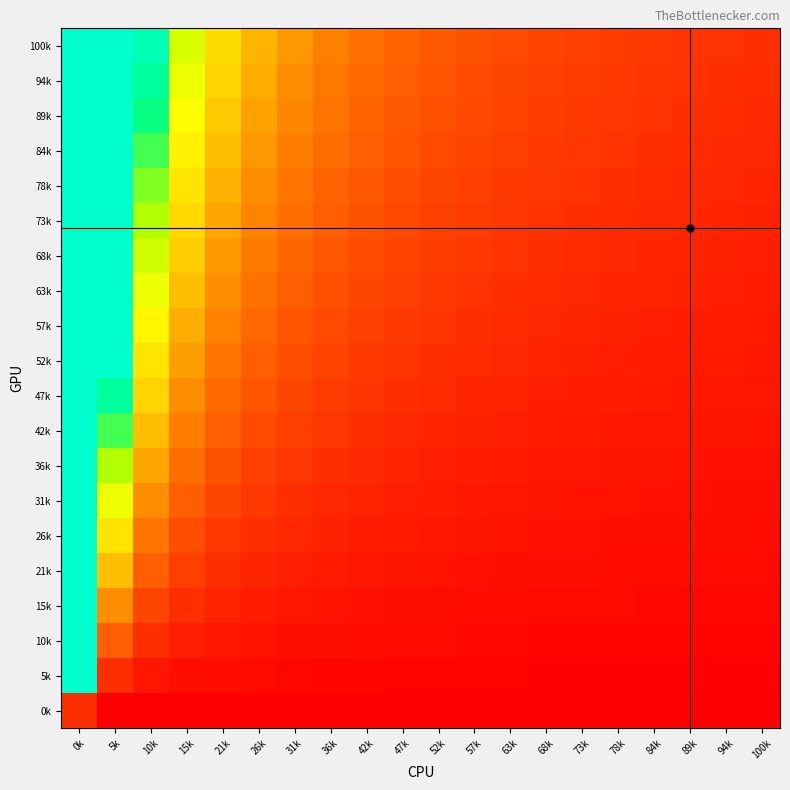

How many categories are shown in the chart?

20